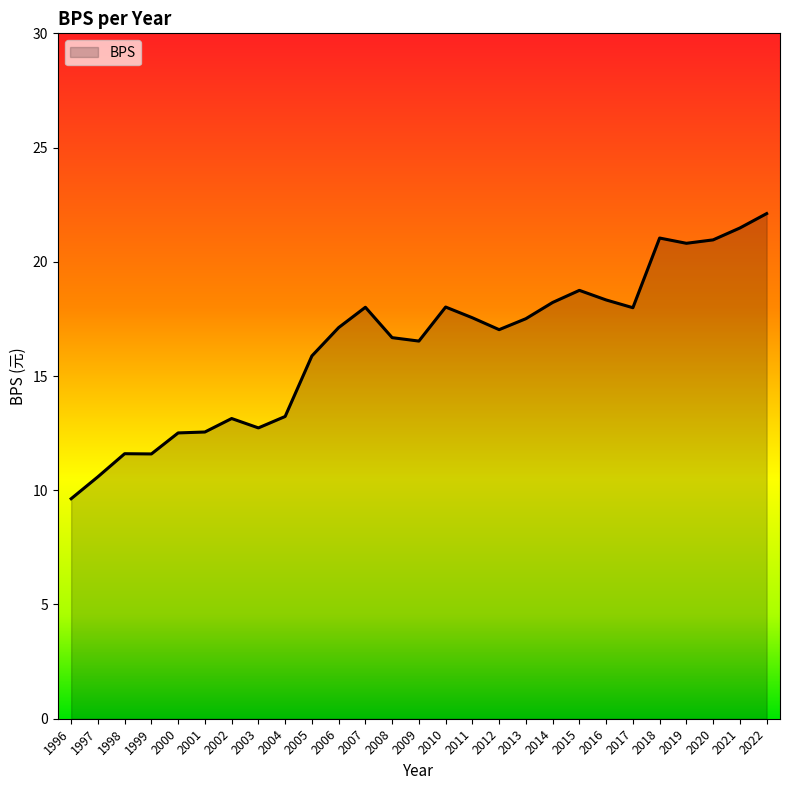

What is the difference between the maximum and minimum values?

12.5